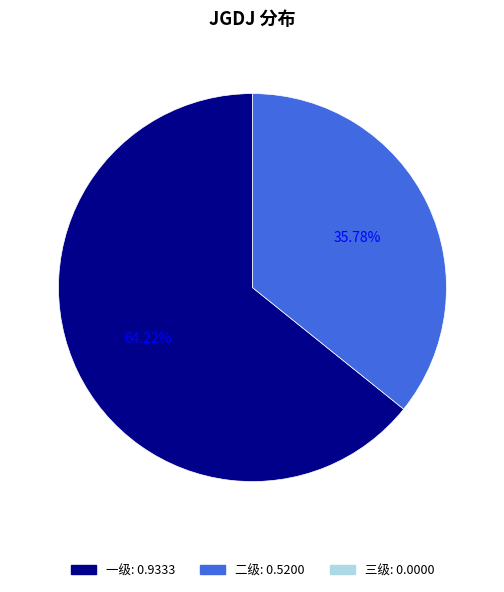

Does any single category account for the majority?

Yes